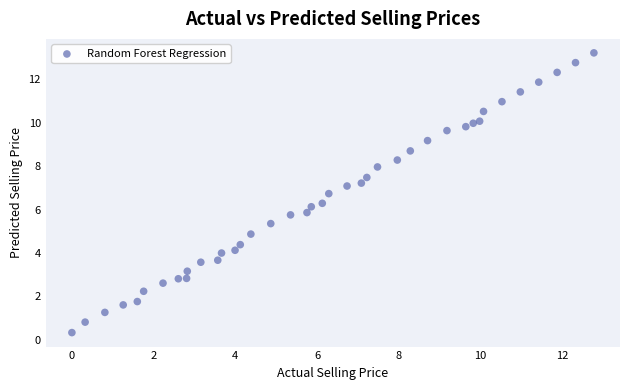

What is the range of Y values (max minus min)?

12.9